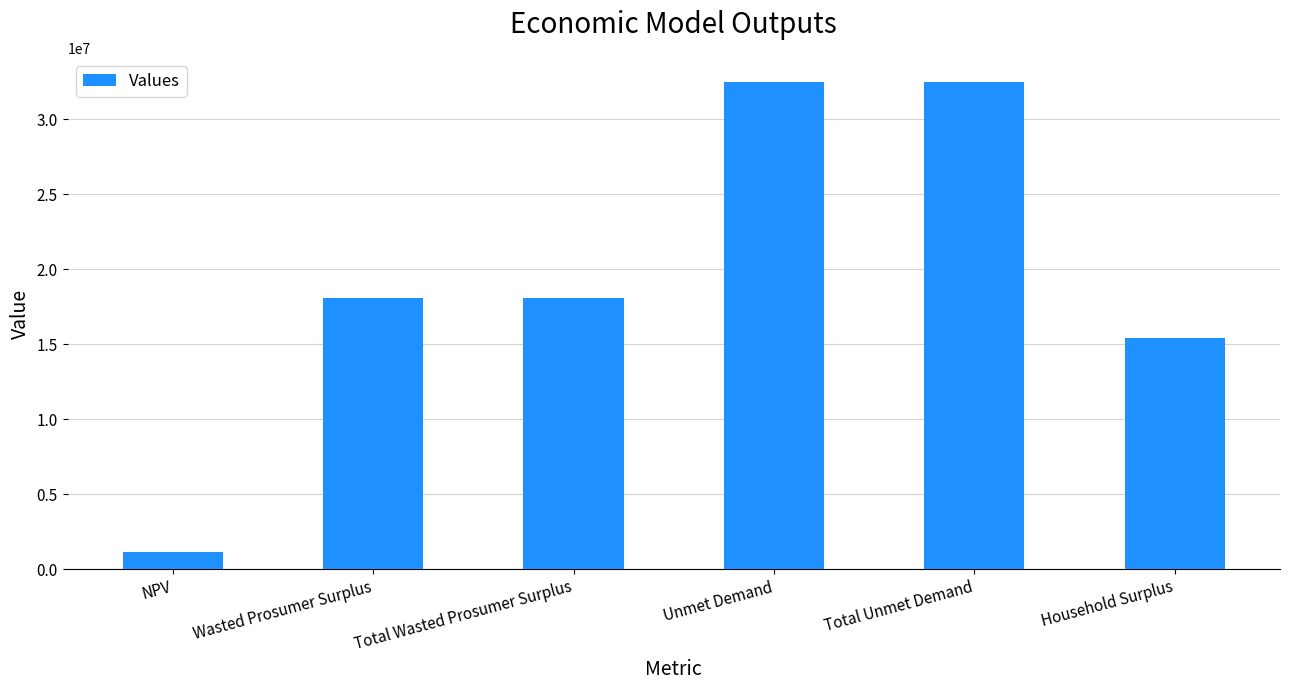

What is the sum of all values?

117606756.9